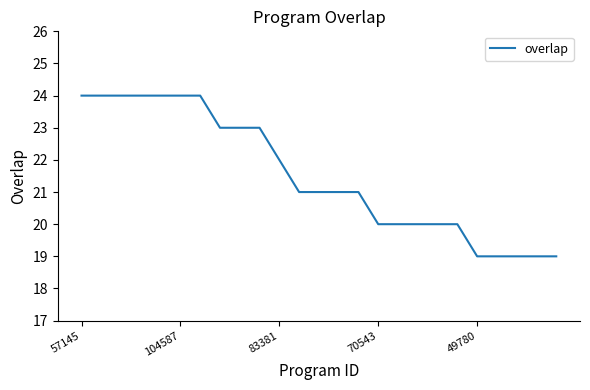

What is the greatest value displayed?

24